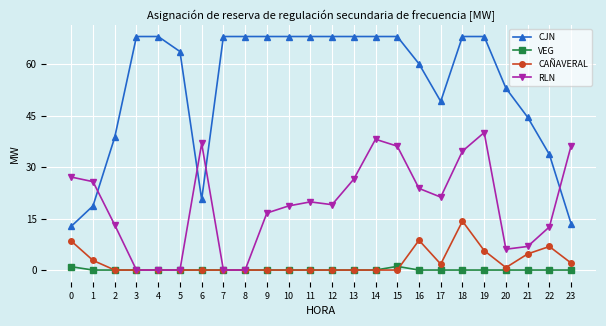

What is the maximum value for CJN?

68.0